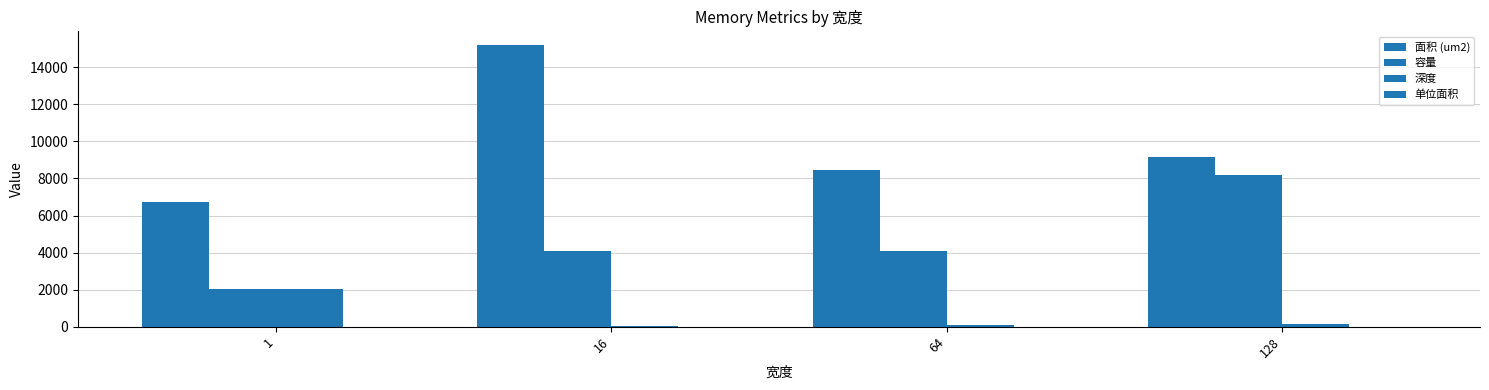

What is the difference between the highest and lowest values at 128?

9180.9